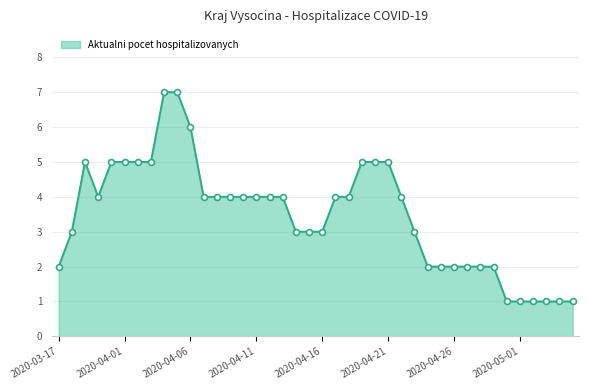

What is the maximum value shown in the chart?

7